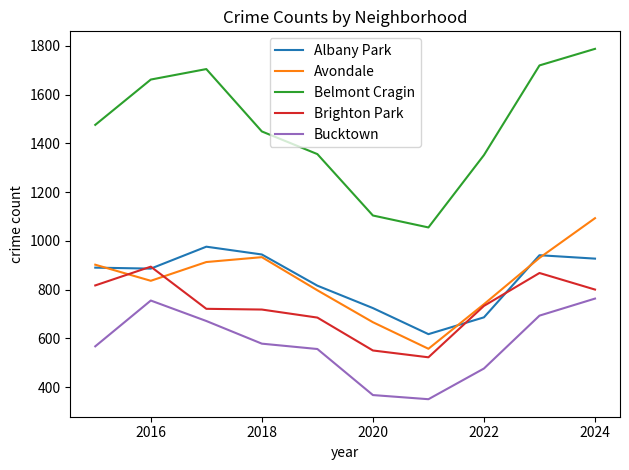

True or false: Brighton Park and Belmont Cragin cross at least once.

False